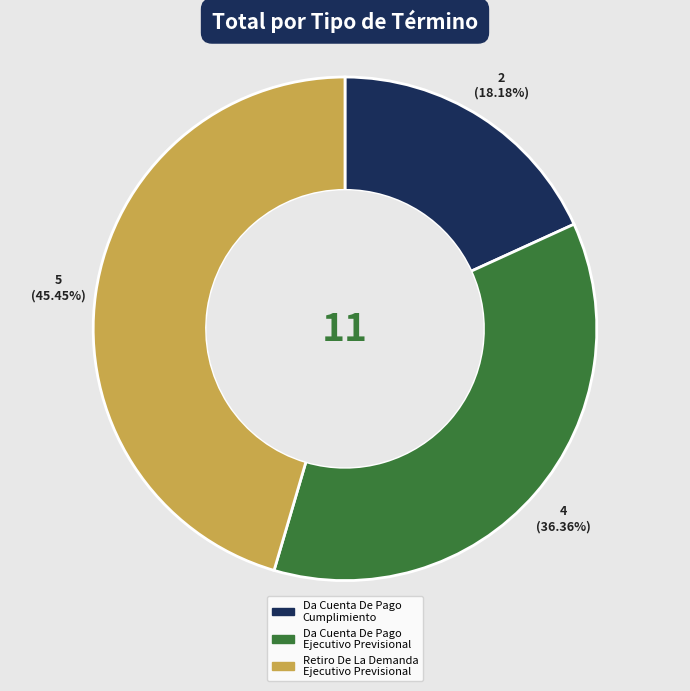

Is Da Cuenta De Pago Ejecutivo Previsional the majority of the pie?

No